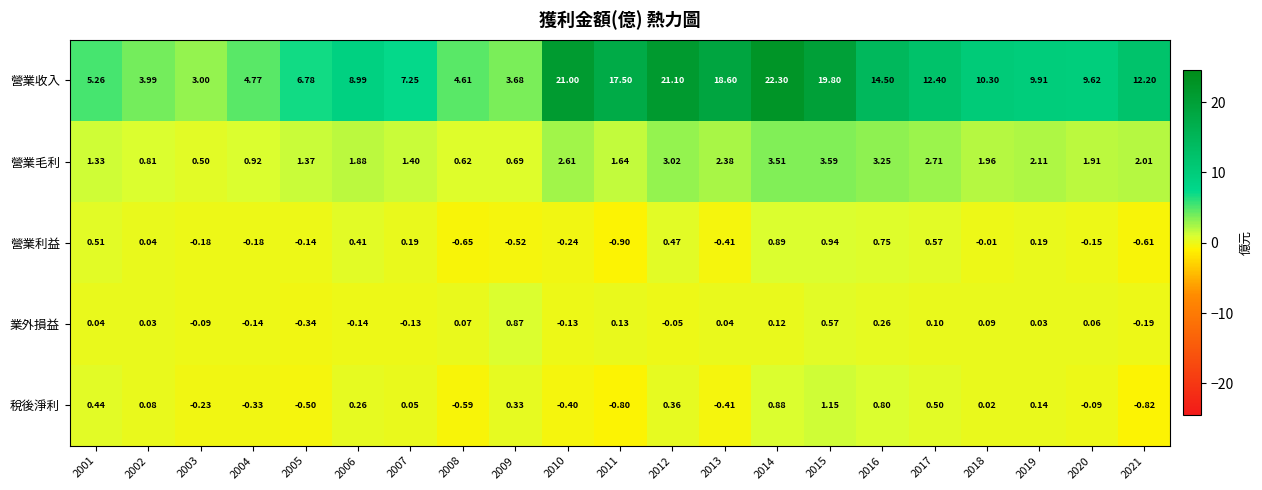

At which category is the sum across all series the highest?

2014